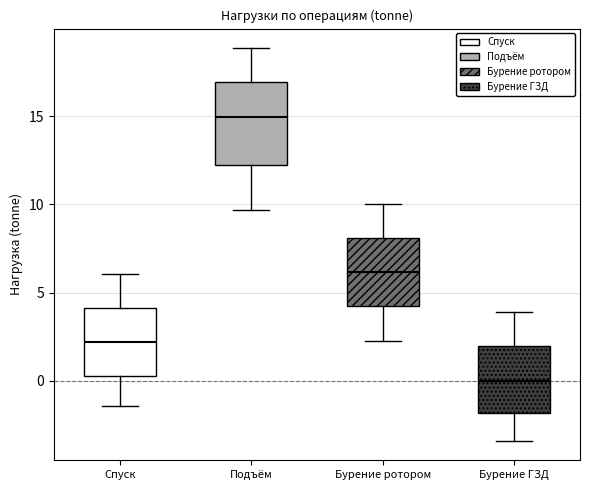

Which box has the highest median line?

Подъём